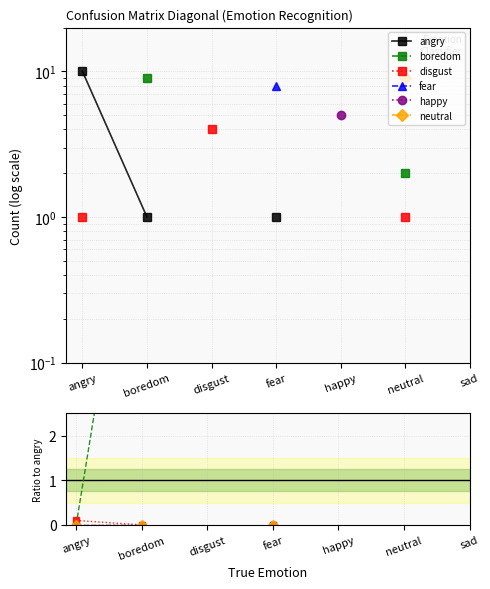

True or false: fear and neutral cross at least once.

False